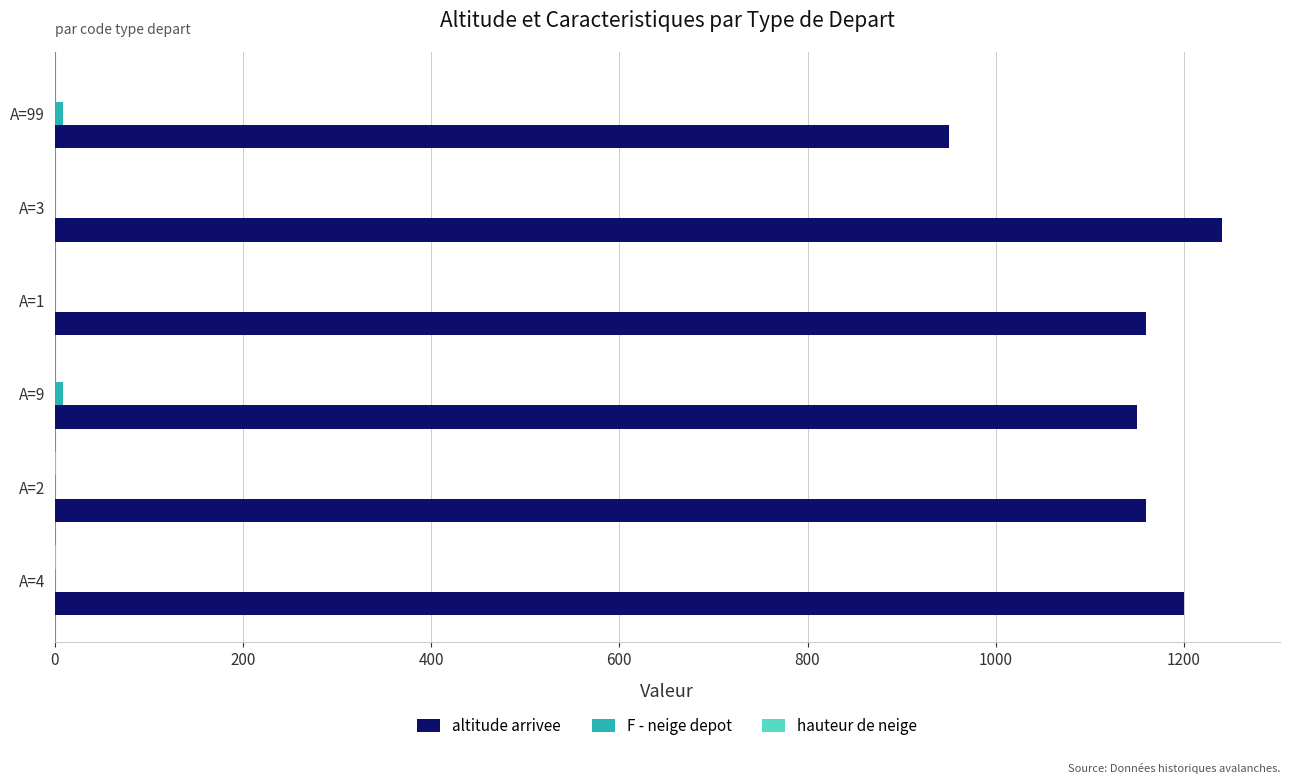

Between A=3 and A=99, which series saw the biggest shift?

altitude arrivee